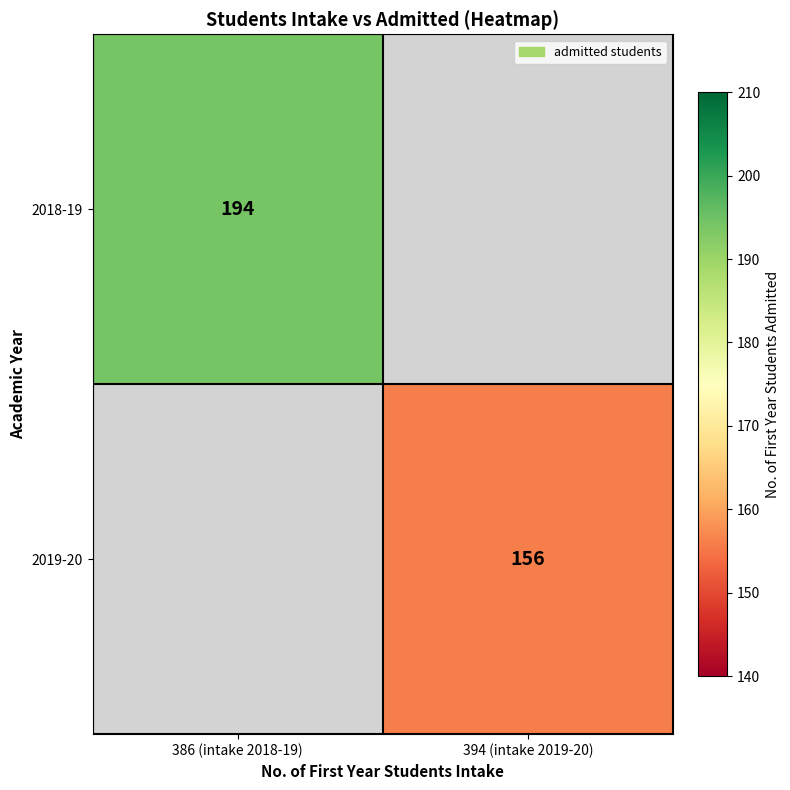

How many data points does each series have?

2